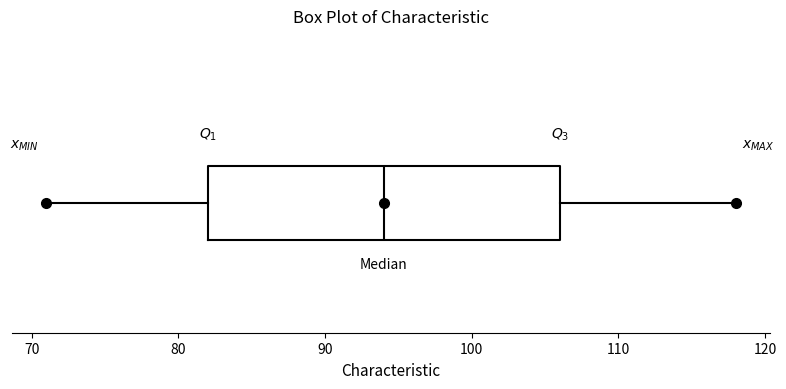

Where is the right edge of the box on the x-axis? The values are not printed on the chart, so give them approximately, as read against the axis.

106